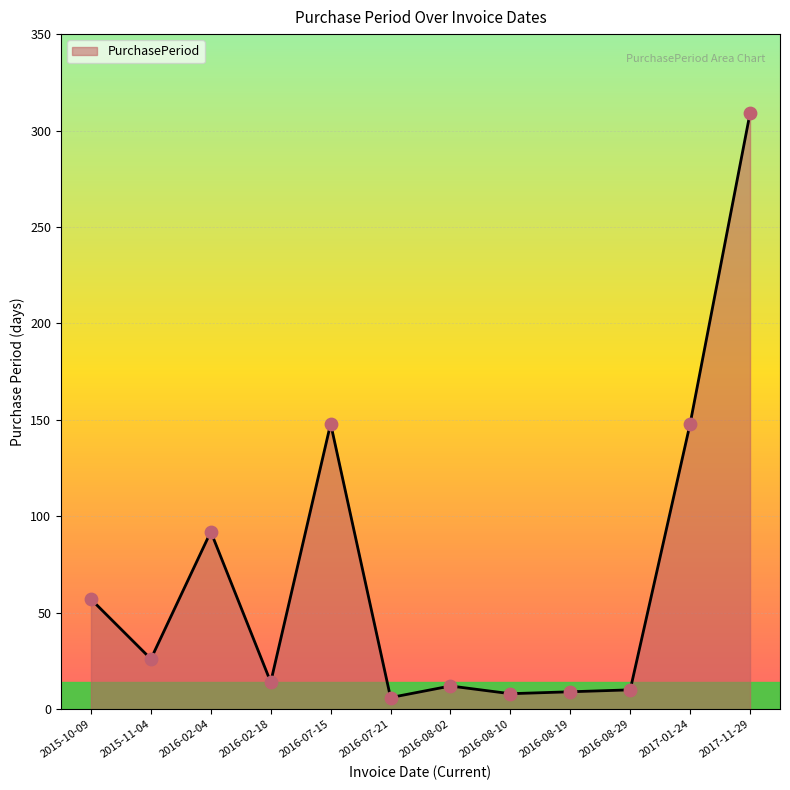

What is the change in value from 2015-10-09 to 2017-01-24?

+91